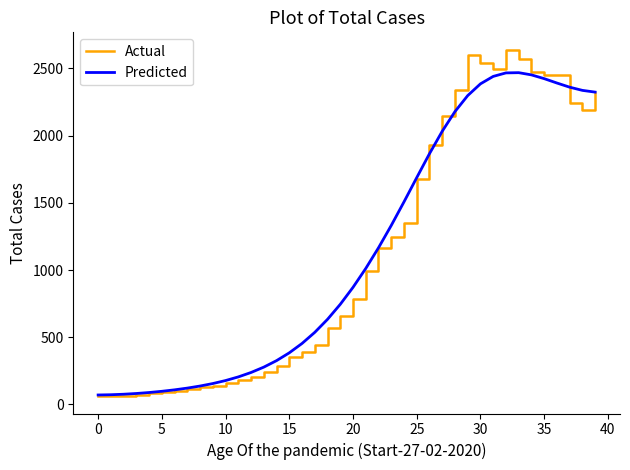

Rank the series by their maximum value, from lowest to highest.

Predicted, Actual